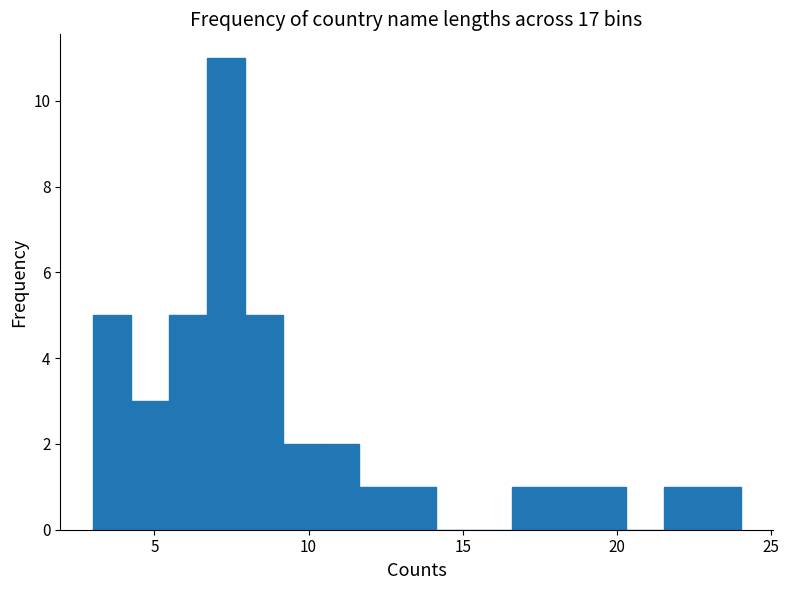

Around what value on the x-axis is the tallest bar? Give the approximate position of its centre, as read against the axis.

7.5